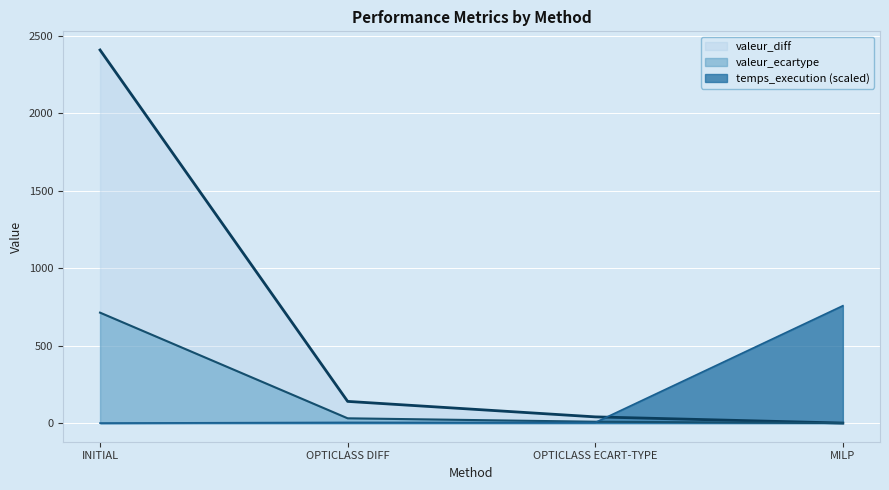

Reading left to right, list all the values displayed in this chart.

temps_execution: 0.0	4.3	3.7	758.0
valeur_diff: 2410.0	140.0	40.0	0.0
valeur_ecartype: 713.3	30.8	8.7	0.0